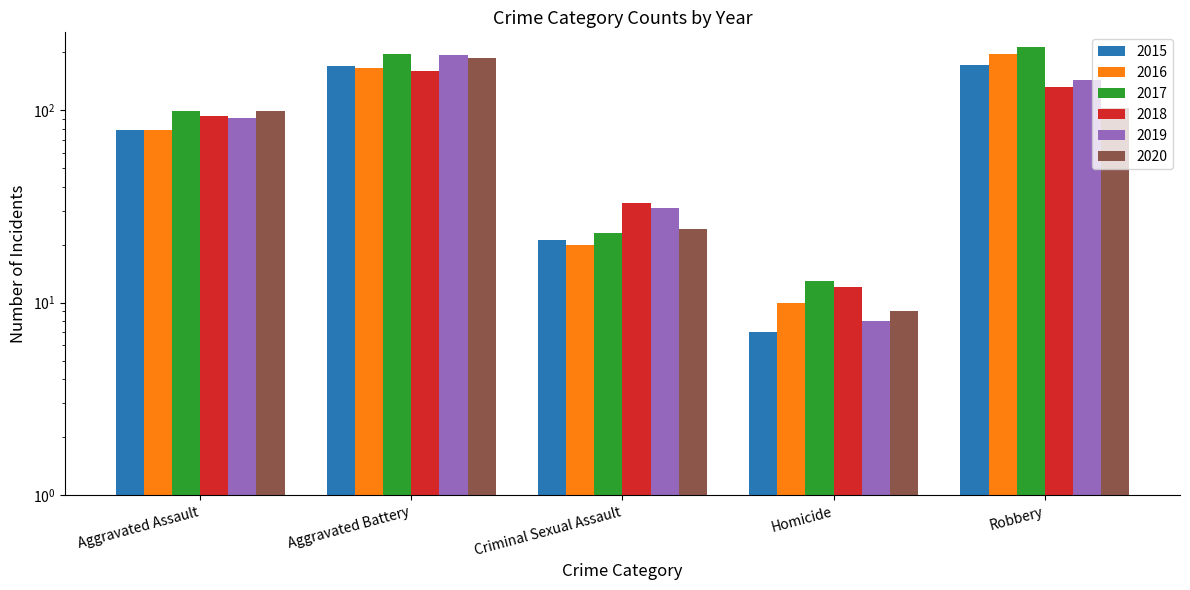

Between Robbery and Aggravated Assault, which is larger?

Robbery